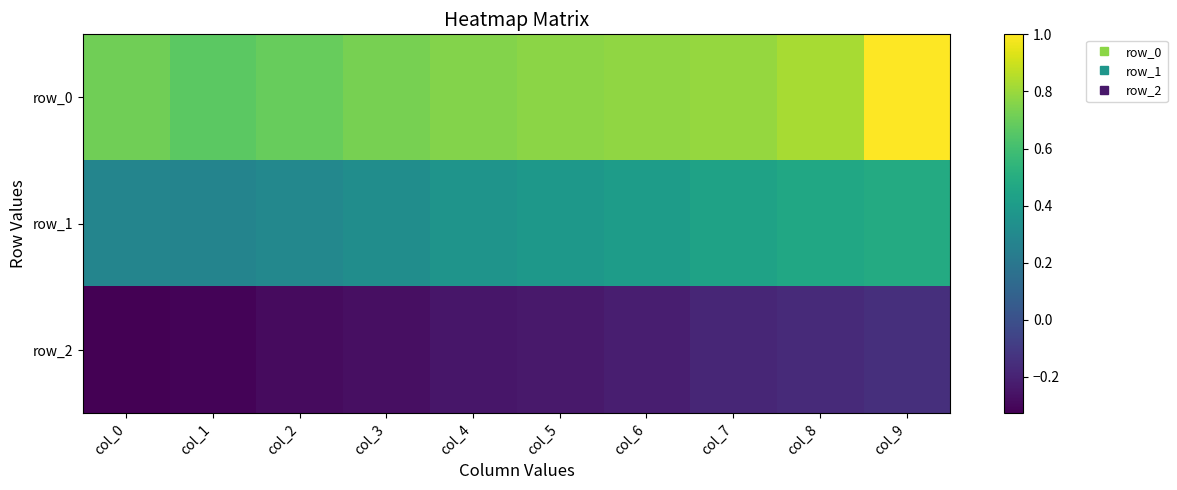

What is the sum of the row_1 values at col_3 and col_4?

0.7